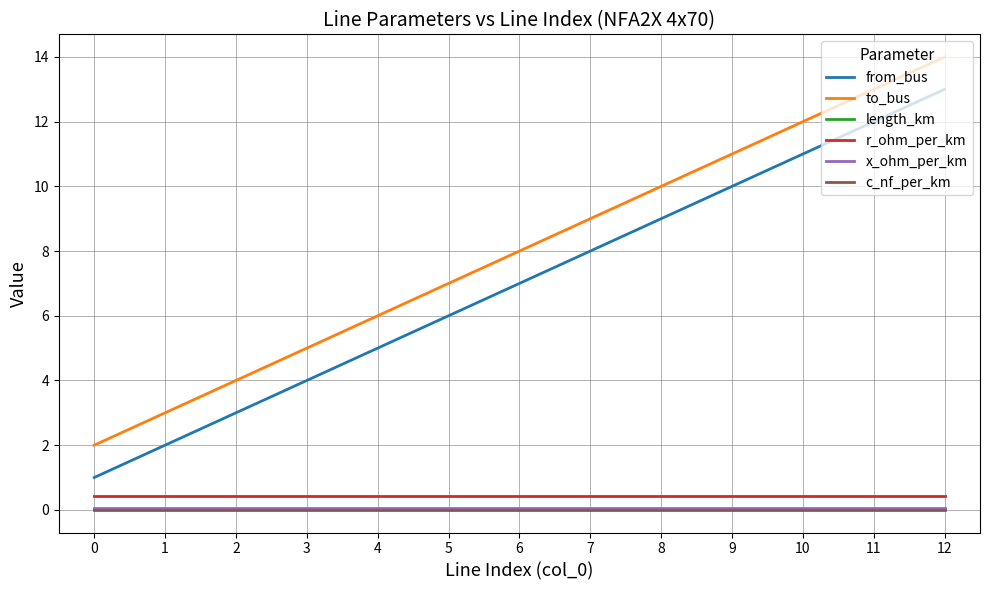

What is the lowest value of the r_ohm_per_km series?

0.4